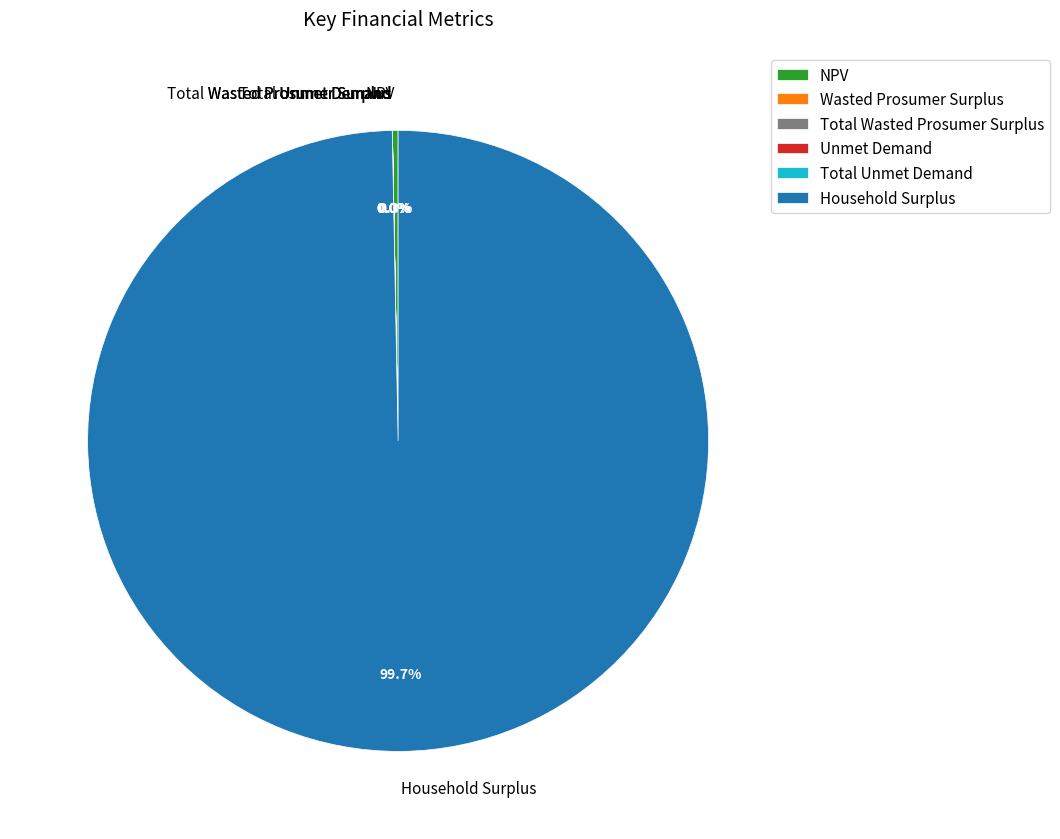

Is there any slice that represents more than half of the pie?

Yes